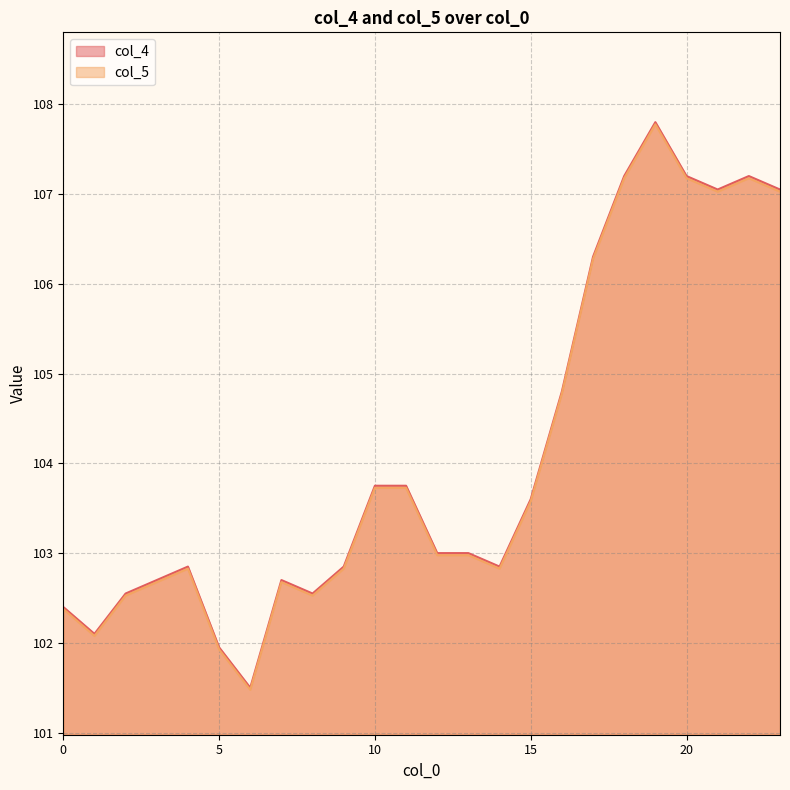

In col_4, how many points are higher than both neighbors (excluding endpoints)?

4